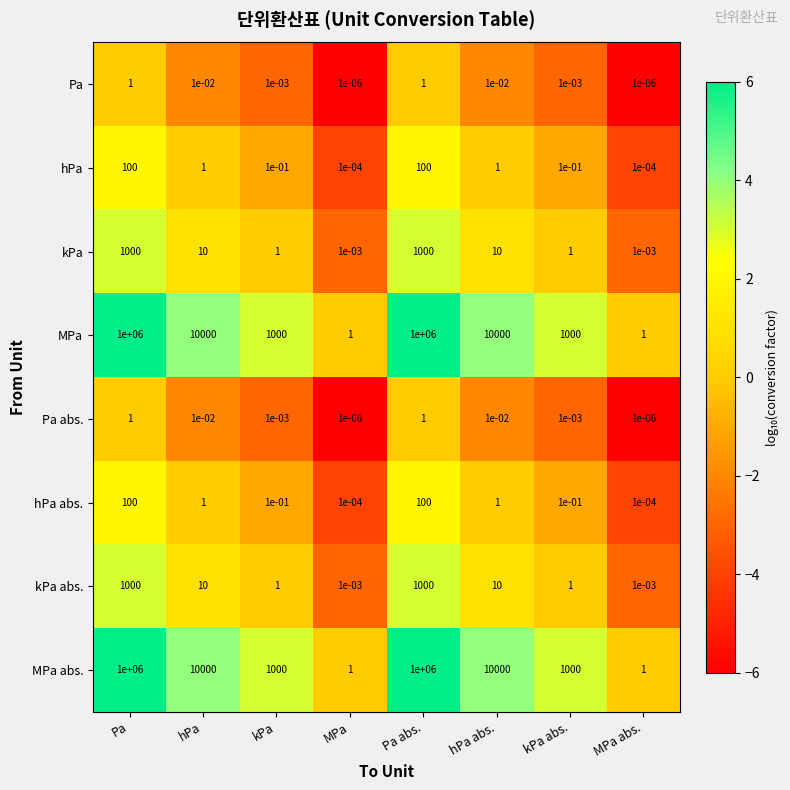

Where does the MPa series first go above 10000?

Pa